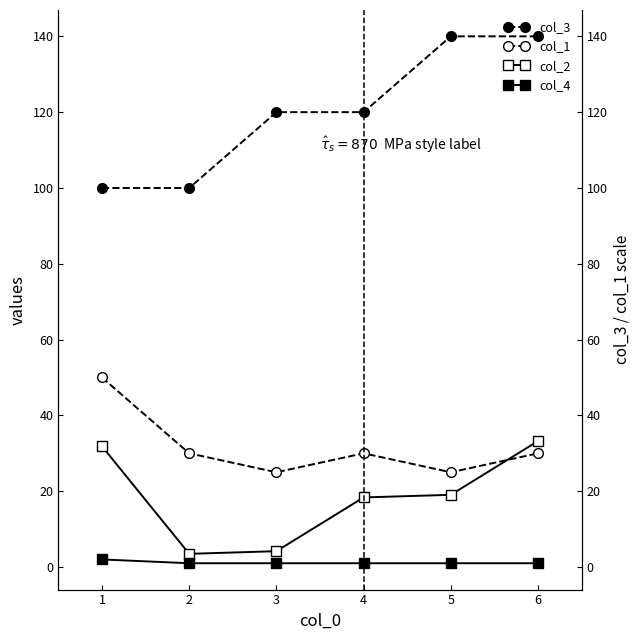

Rank the series by their maximum value, from highest to lowest.

col_3, col_1, col_2, col_4